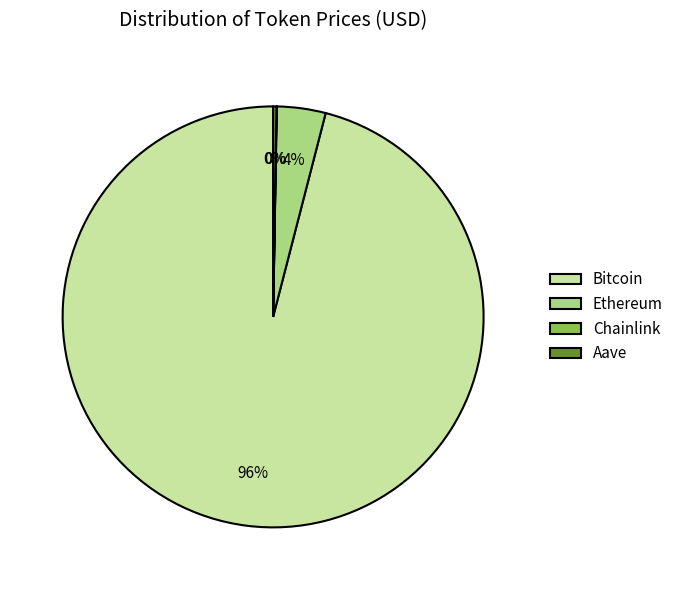

Is there a majority slice in this chart?

Yes